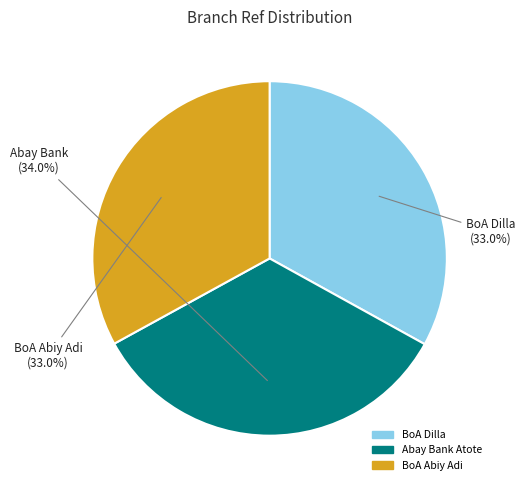

Is the sum of BoA Abiy Adi and BoA Dilla greater than half?

Yes